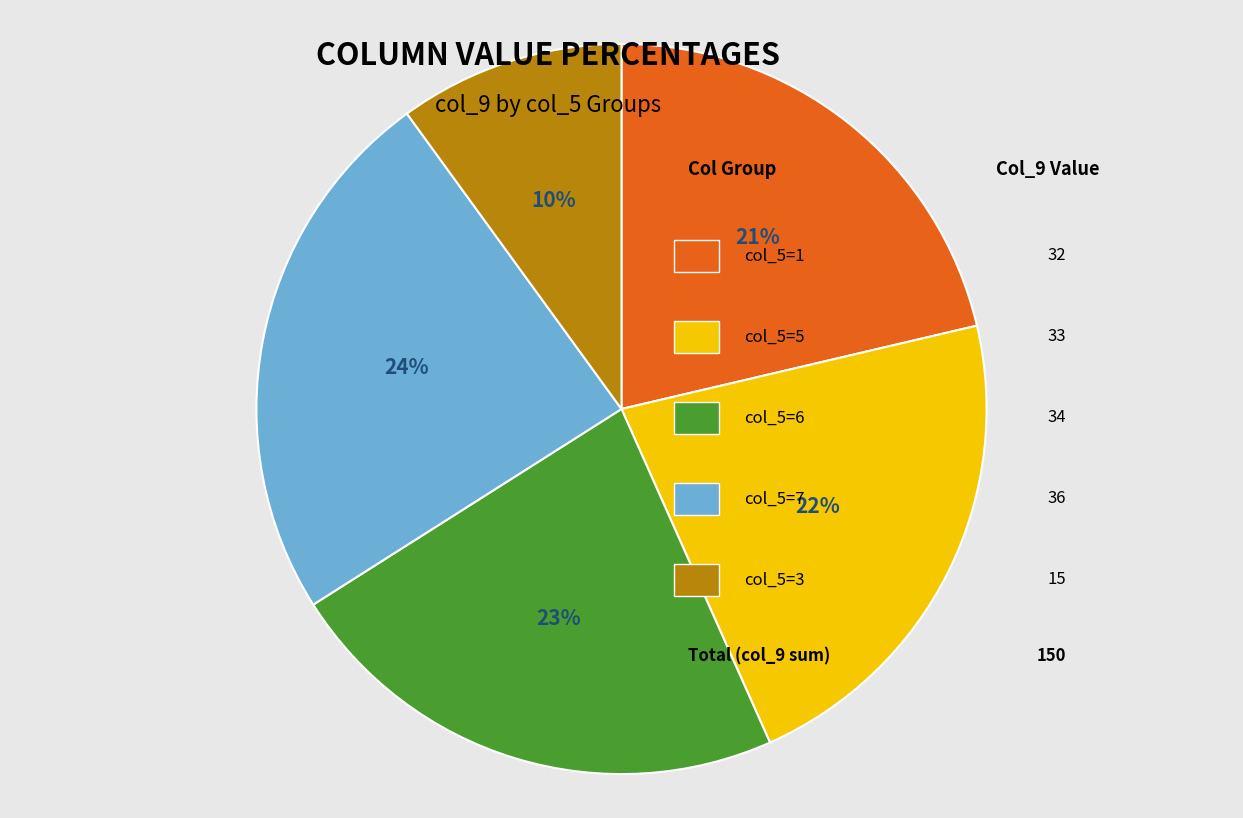

To the nearest percent, what is the average slice percentage?

20%